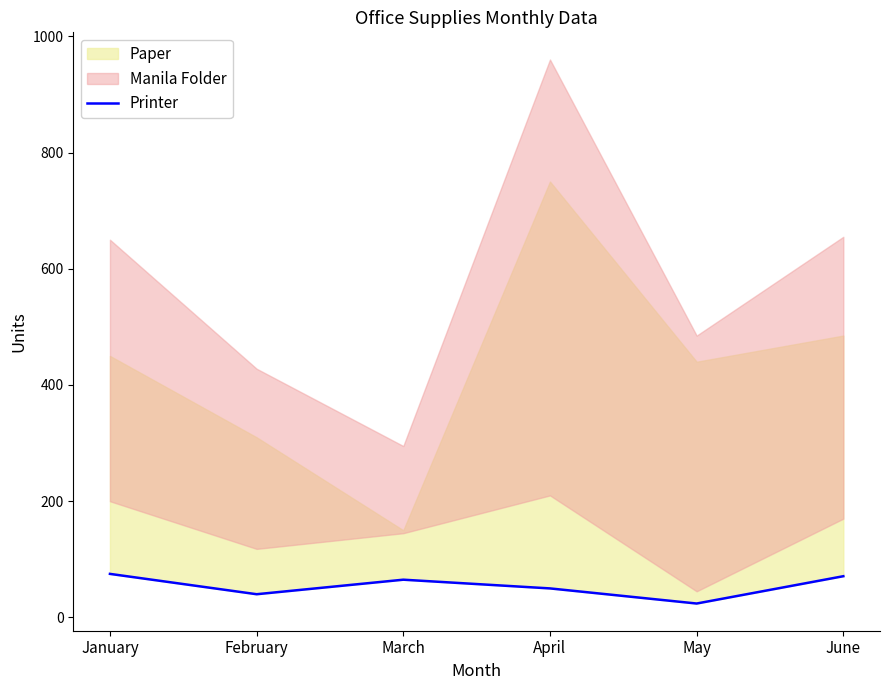

Where does the data first go above 65?

January